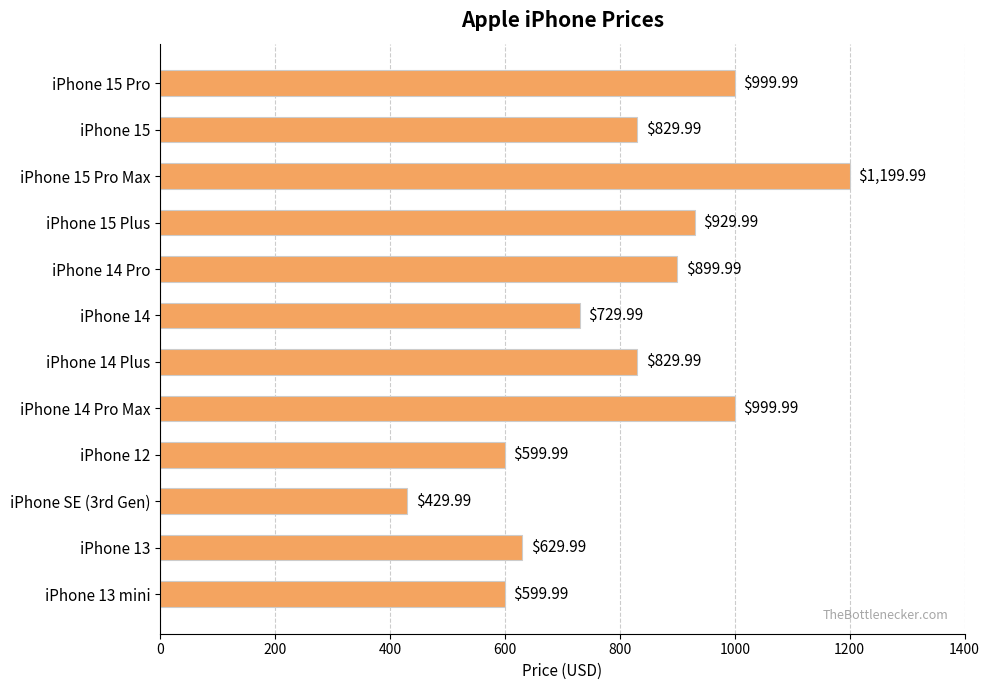

How many categories are shown in the chart?

12